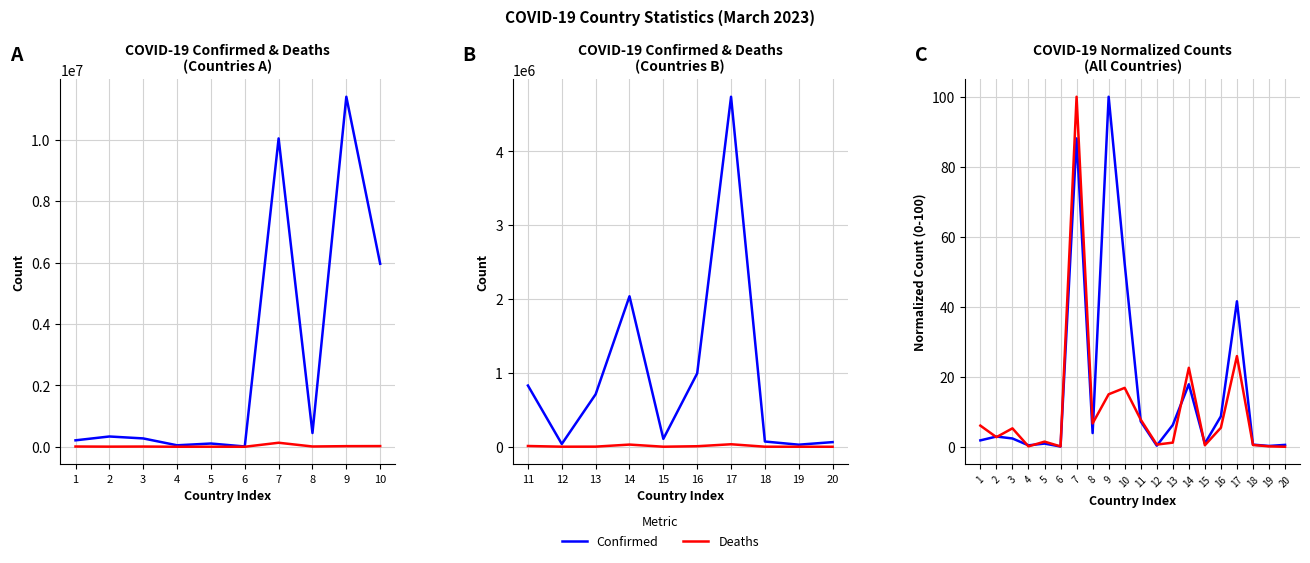

List the series in order of their overall mean, highest first.

Confirmed, Deaths